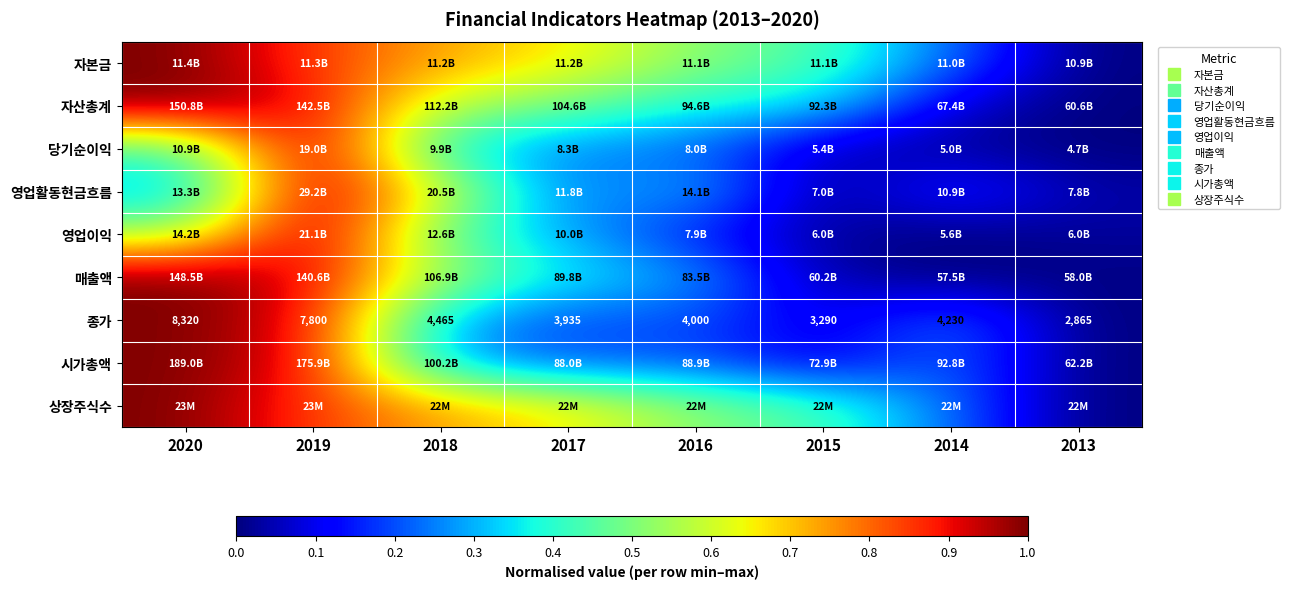

List the labels in order of 시가총액 value, largest first.

2020, 2019, 2018, 2014, 2016, 2017, 2015, 2013